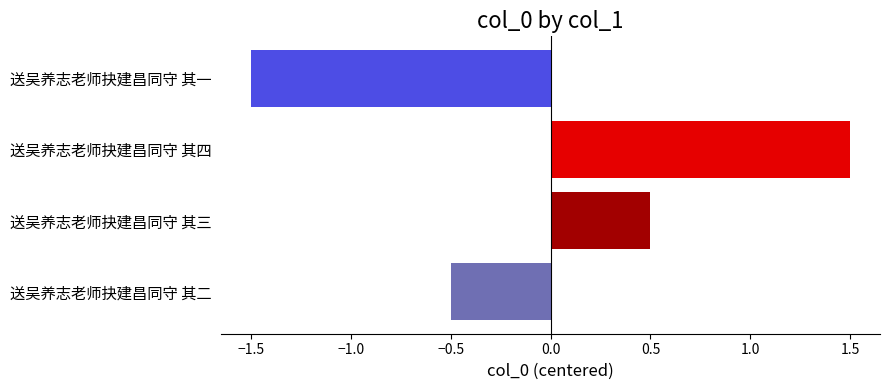

Reading bottom to top, list all the values displayed in this chart.

-0.5	0.5	1.5	-1.5